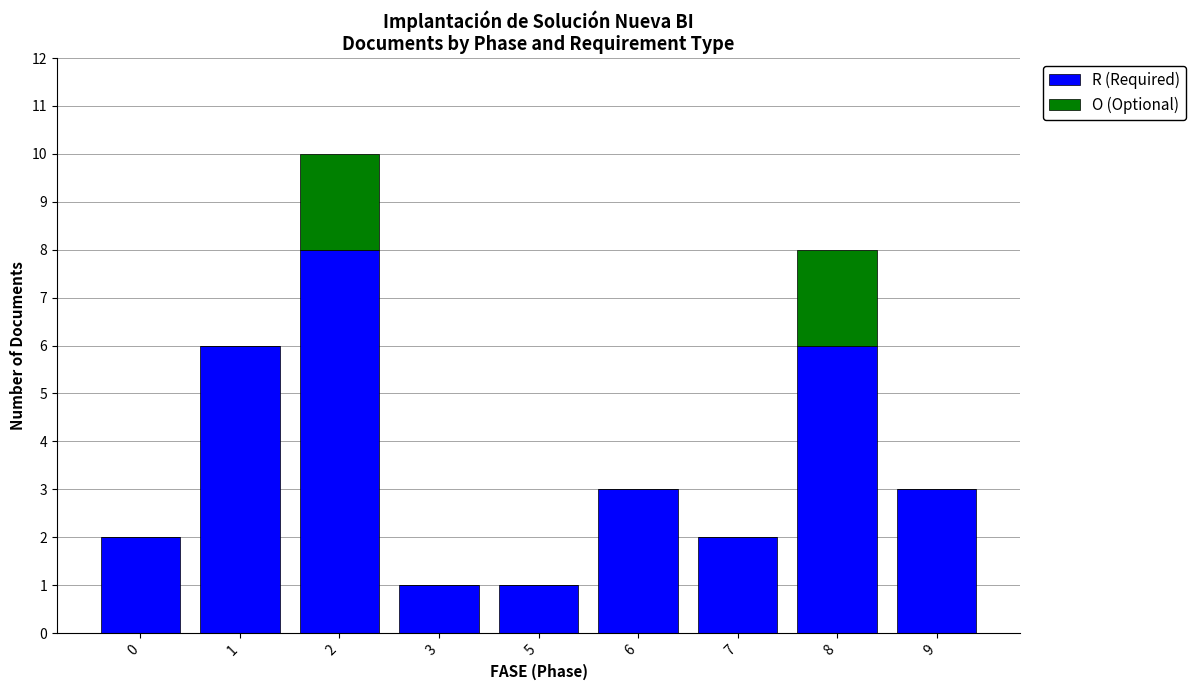

What is the highest value of the R (Required) series?

8